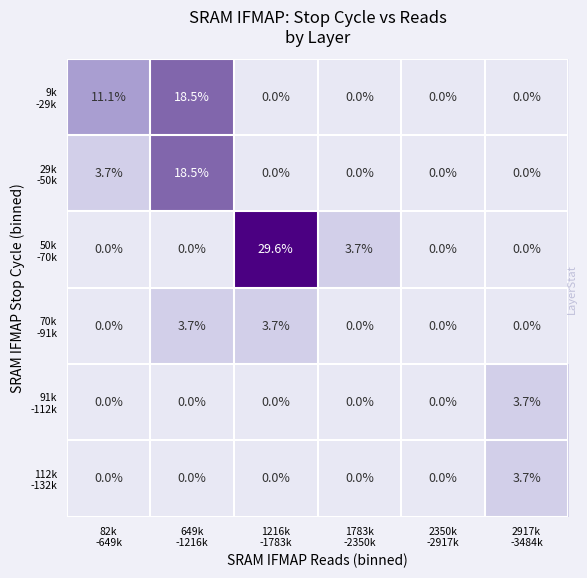

What is the greatest value displayed?

29.6